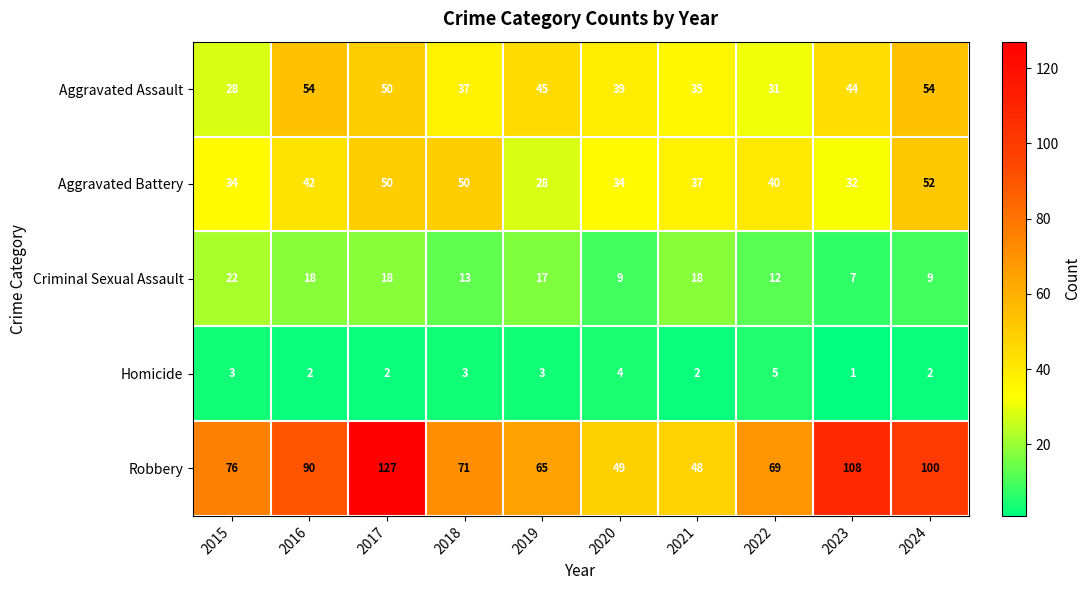

How many series are shown in this chart?

5